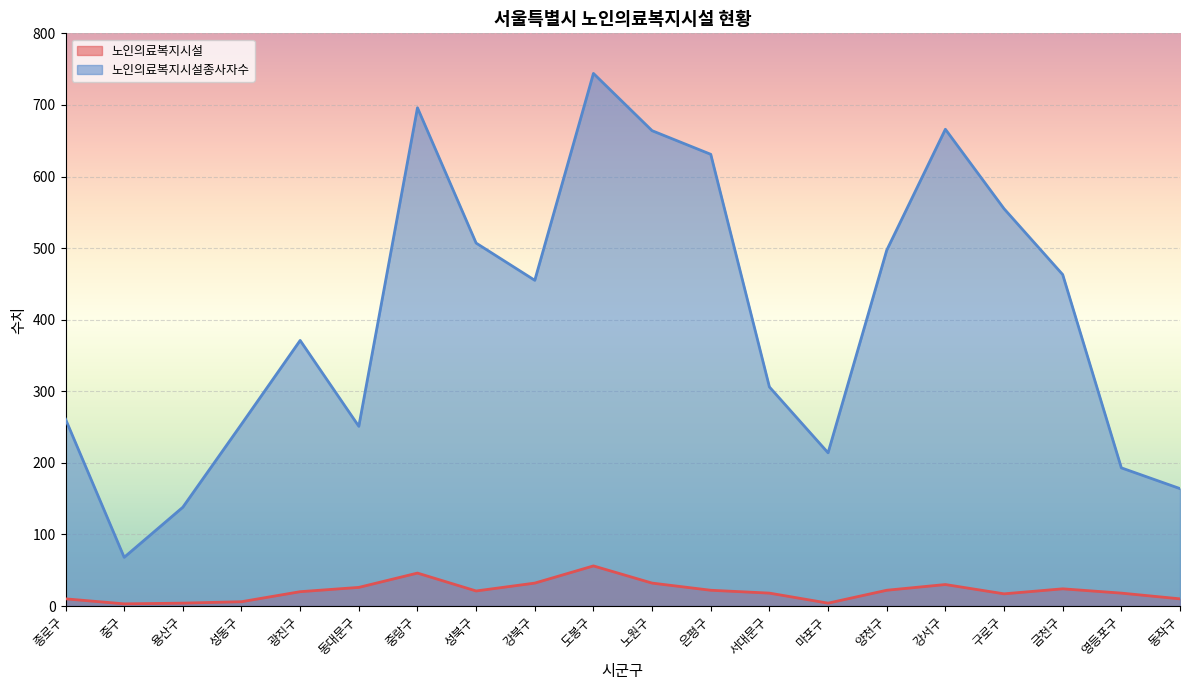

How many data points in 노인의료복지시설종사자수 are less than 455?

10